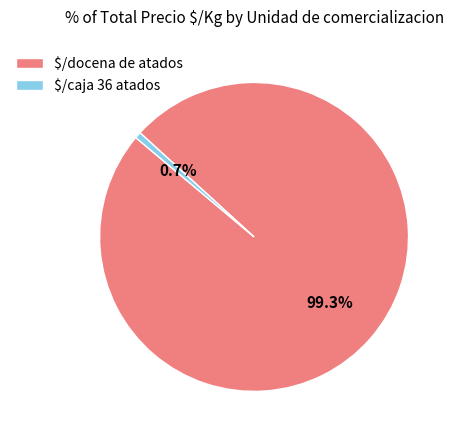

What is the majority slice?

$/docena de atados